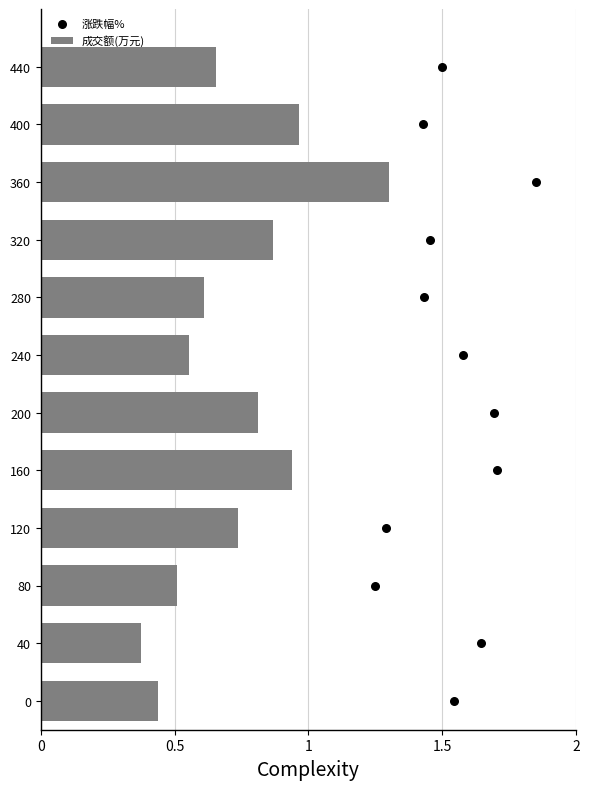

At which label is 成交额(万元) closest to 0?

40